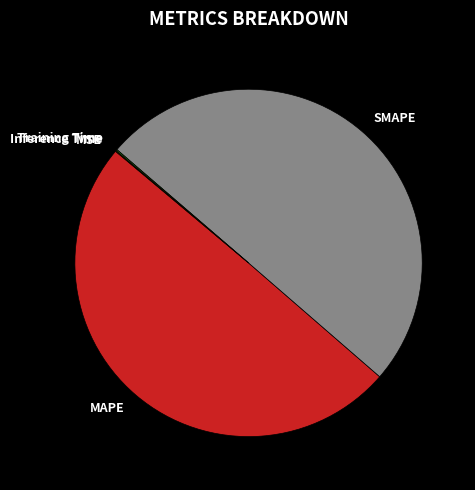

True or false: MAPE accounts for 50% of the total.

True